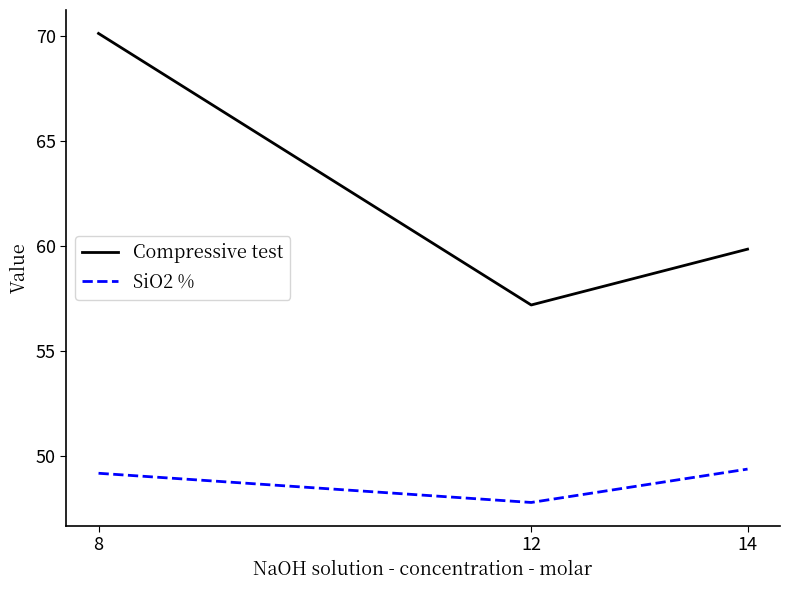

Is the value of SiO2 % at 14 greater than the value of Compressive test at 14?

No